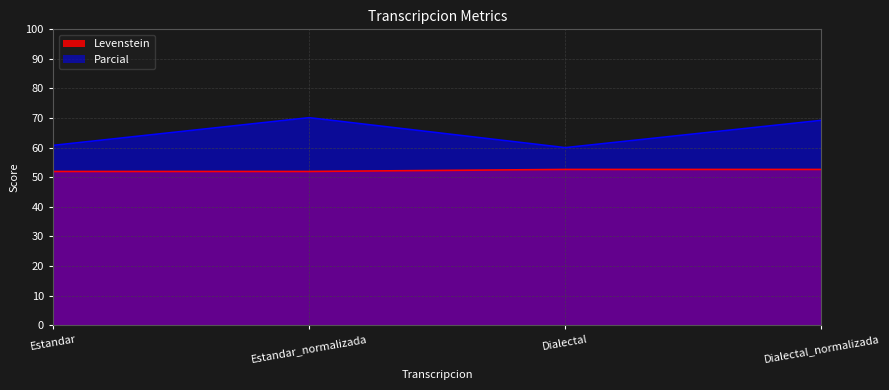

What position from the right is Estandar?

4